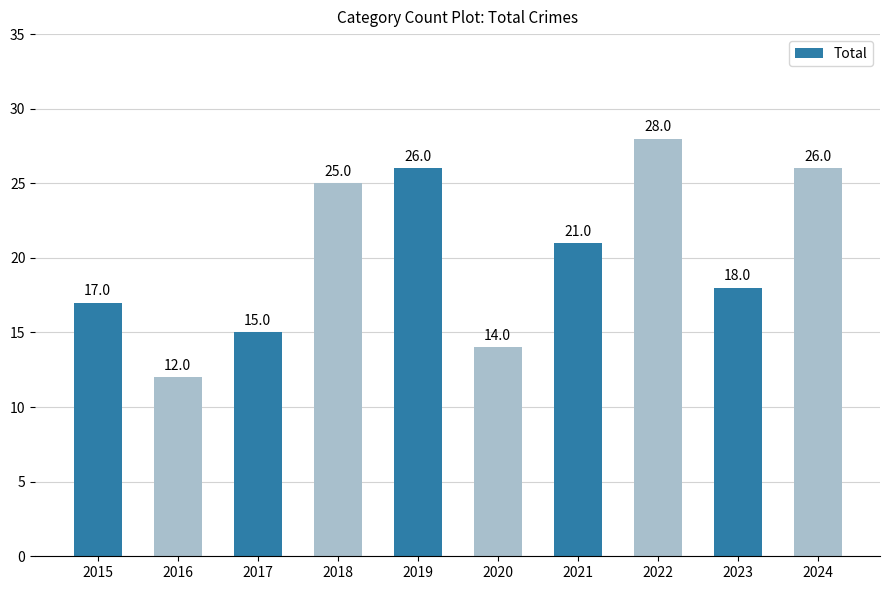

Which has a higher value, 2017 or 2023?

2023